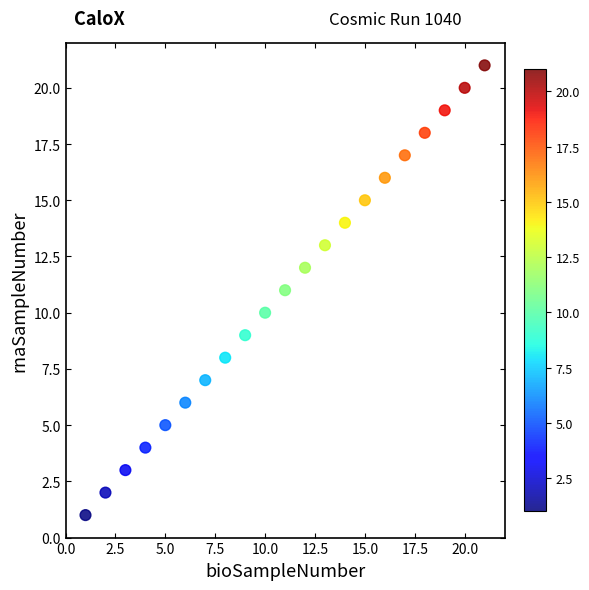

What is the range of X values (max minus min)?

20